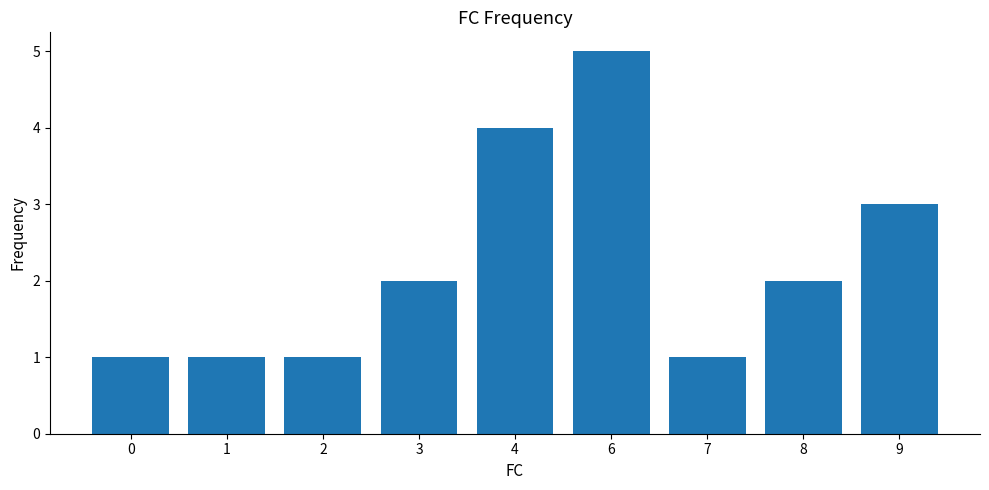

Read the value at 8.

2